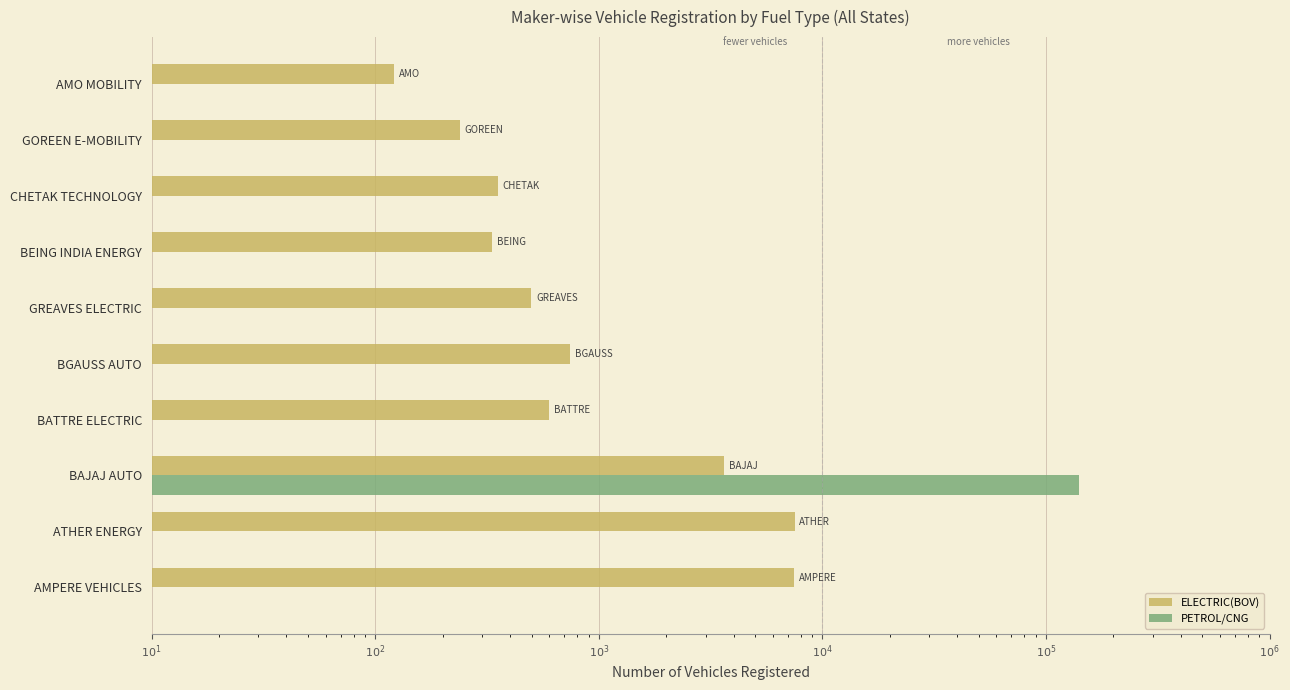

How many data points in PETROL/CNG are above 0?

1